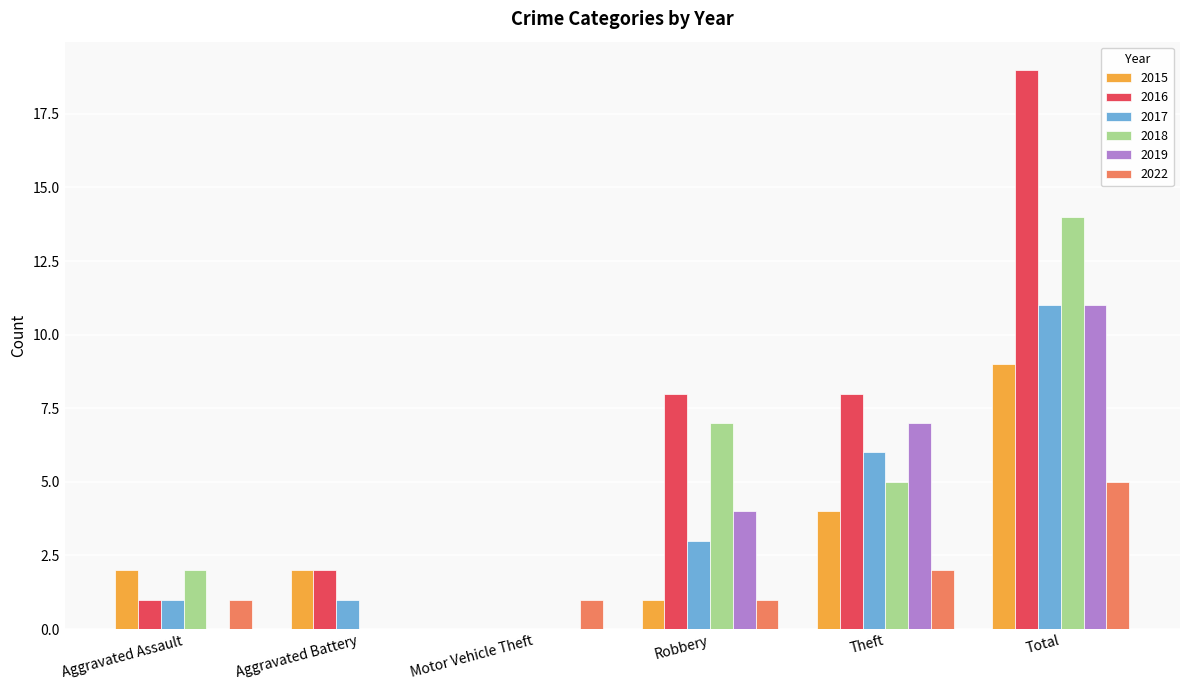

Is the value of 2019 at Aggravated Battery greater than the value of 2017 at Aggravated Battery?

No